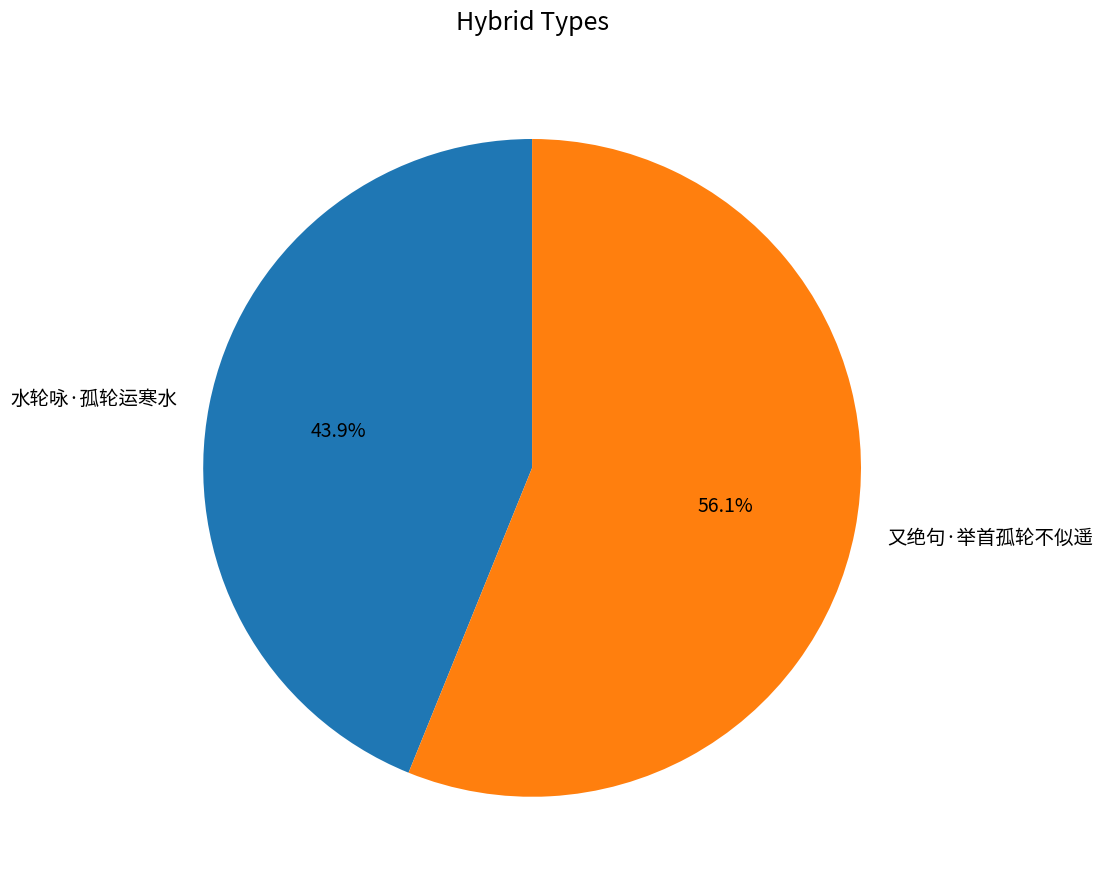

Which slice is the smallest?

水轮咏·孤轮运寒水